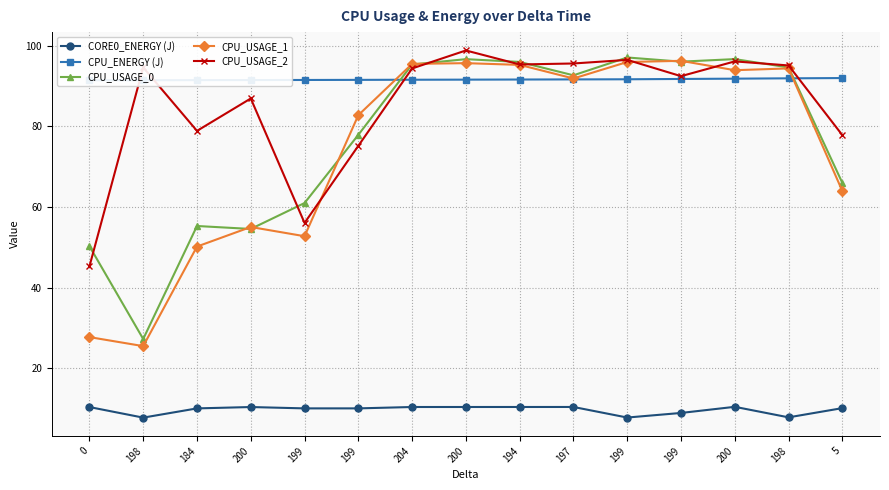

True or false: CPU_ENERGY (J) and CORE0_ENERGY (J) cross at least once.

False